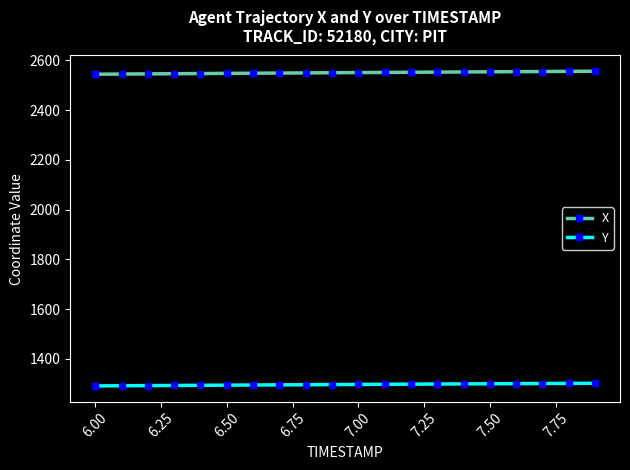

True or false: Y and X intersect in this chart.

False